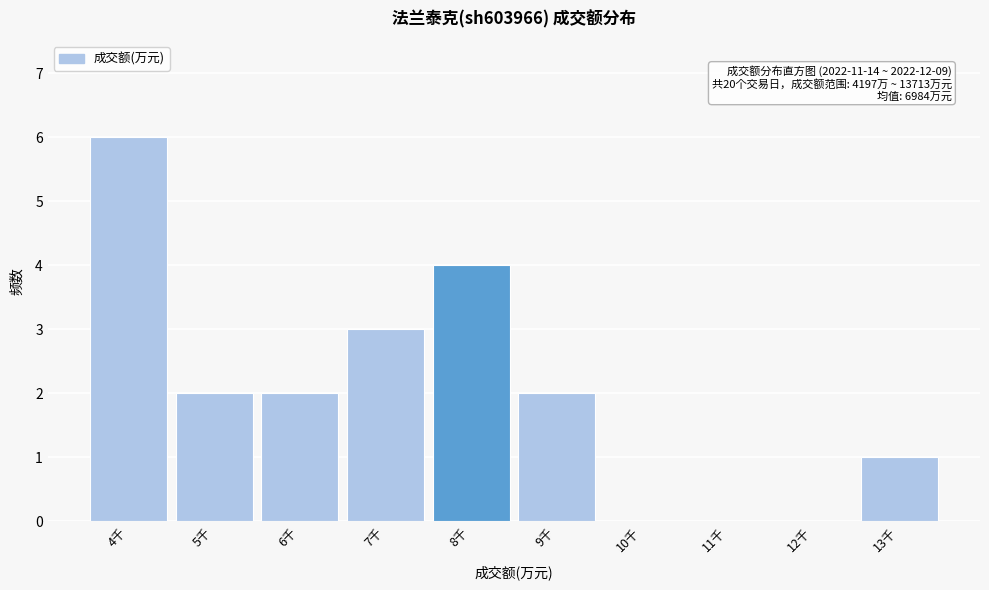

Reading left to right, extract all data points from this chart.

4千=6	5千=2	6千=2	7千=3	8千=4	9千=2	10千=0	11千=0	12千=0	13千=1